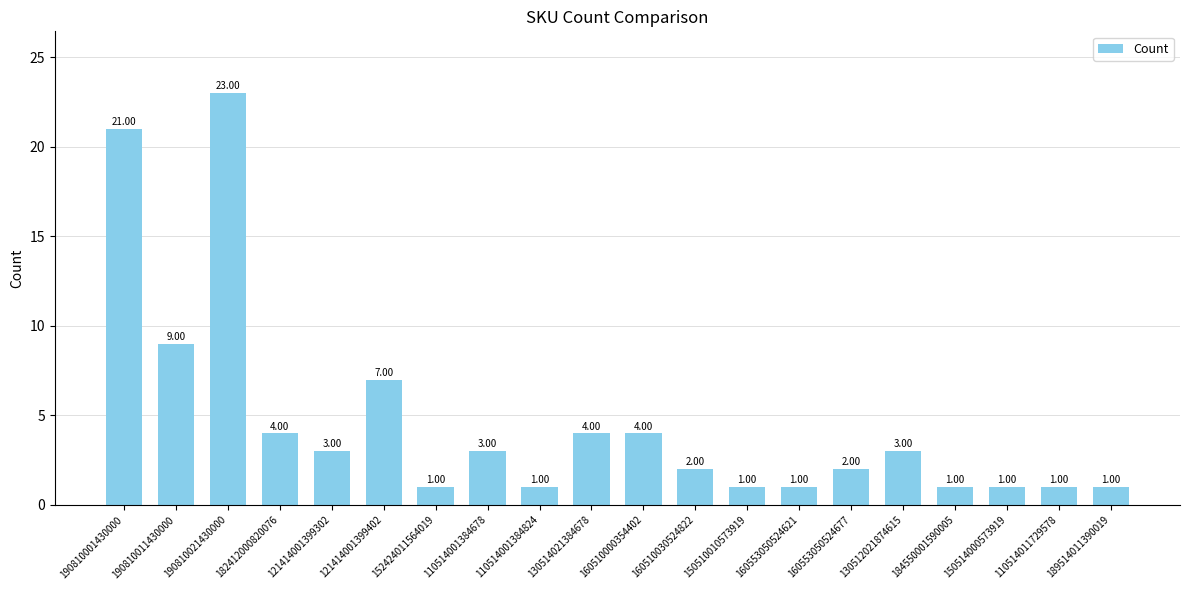

Is it true that the value at 150514000573919 is 1?

True